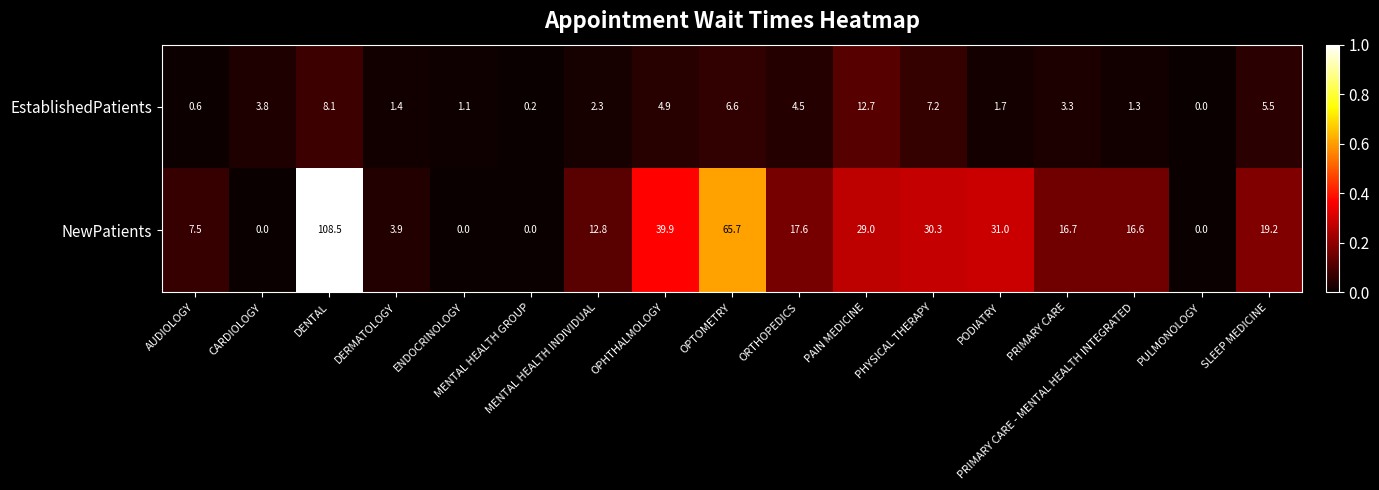

Is the value of NewPatients at MENTAL HEALTH INDIVIDUAL greater than the value of EstablishedPatients at OPTOMETRY?

Yes